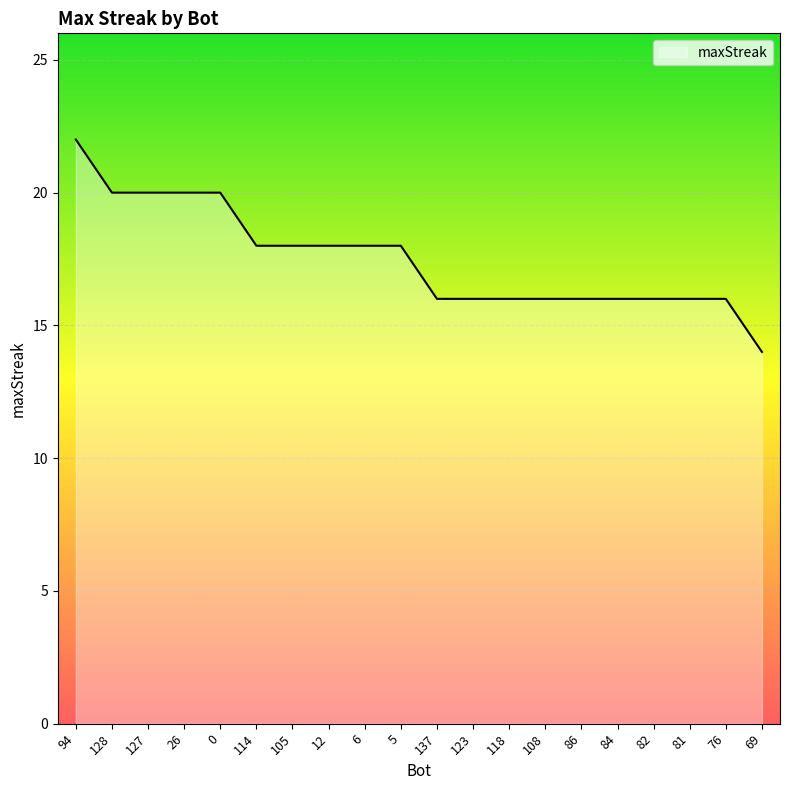

Does the chart have visible grid lines?

Yes